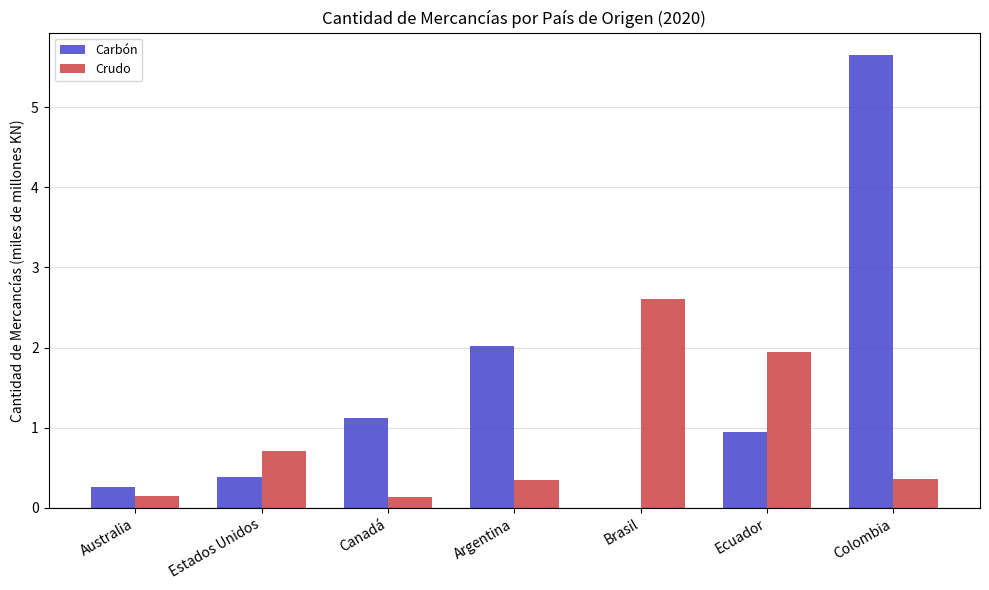

What is the sum of the Carbón values at Colombia and Brasil?

5.6